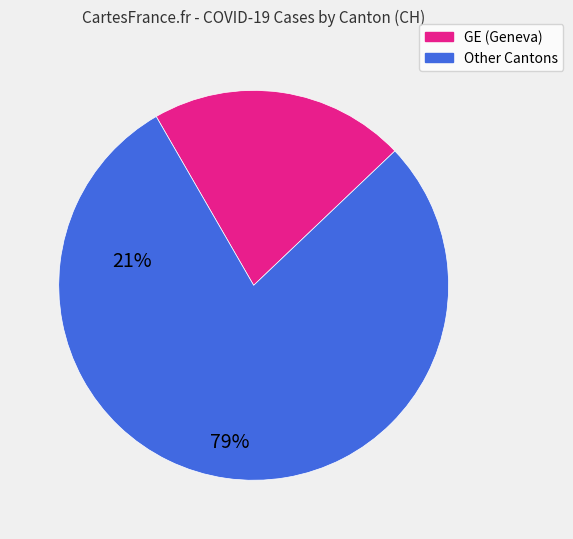

Does any single category account for the majority?

Yes